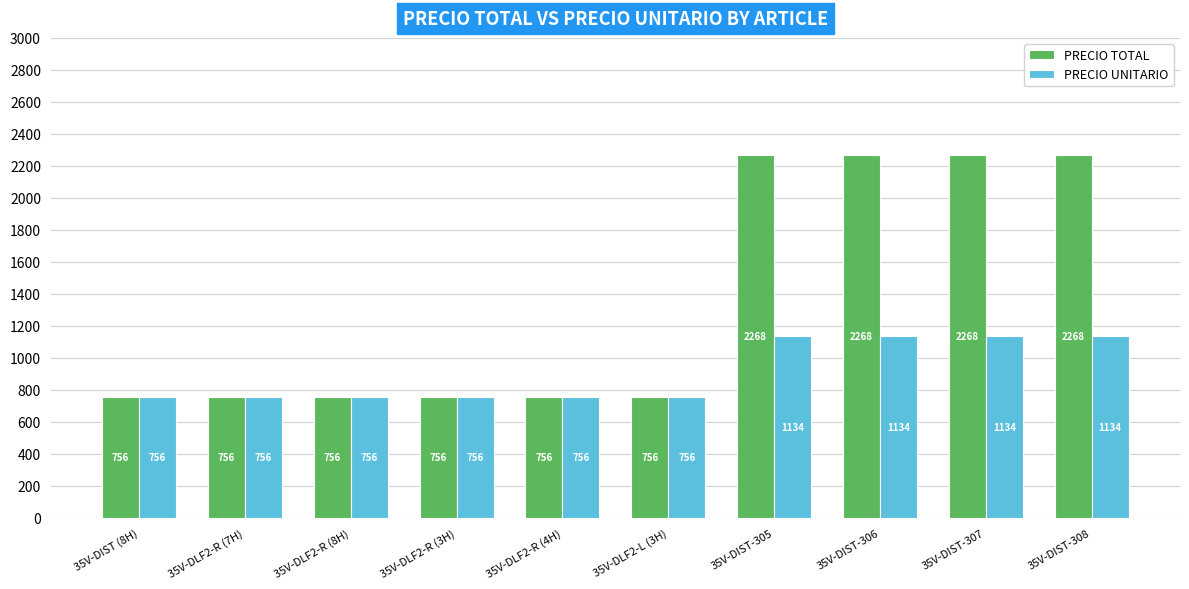

Which series has the largest total across all categories?

PRECIO TOTAL